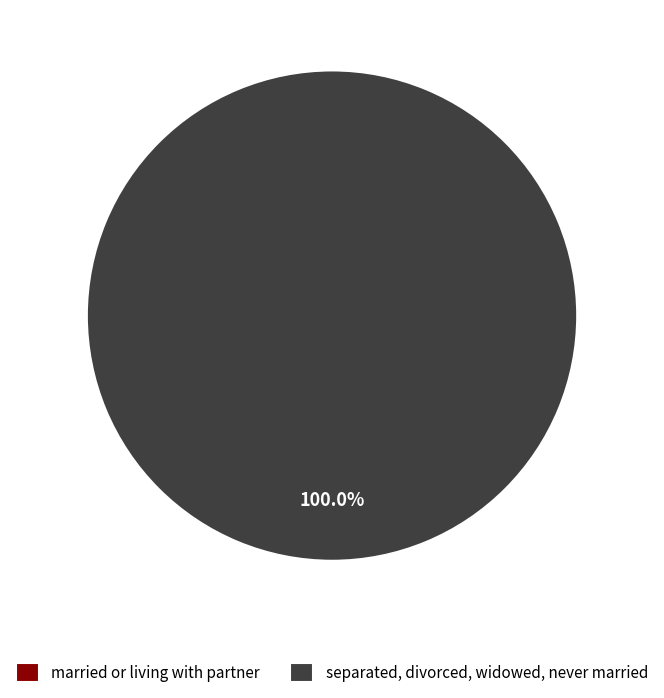

Do separated, divorced, widowed, never married and married or living with partner together represent more than half of the pie?

Yes